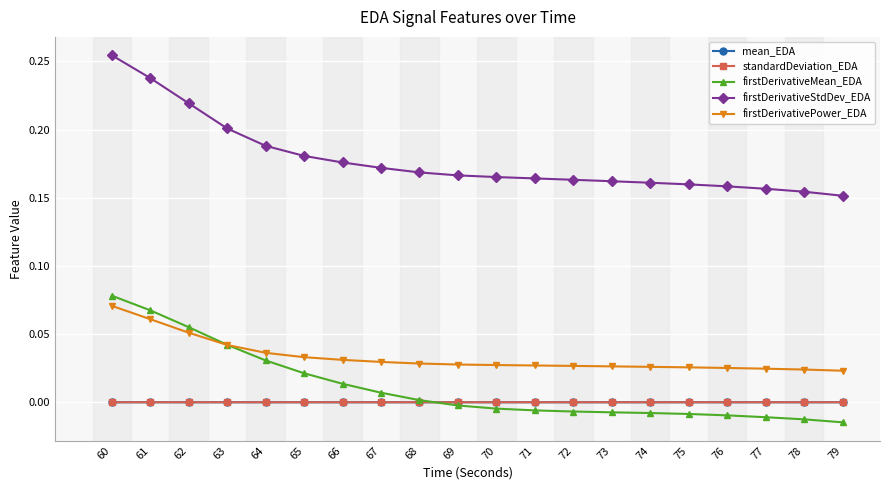

Which series has the widest spread of values?

firstDerivativeStdDev_EDA